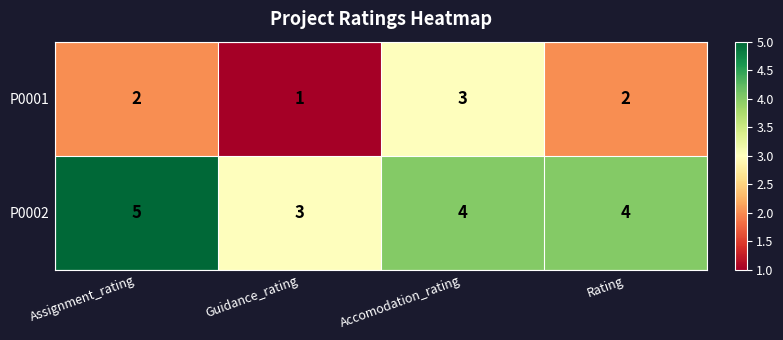

Rank the series by their average value, from lowest to highest.

P0001, P0002